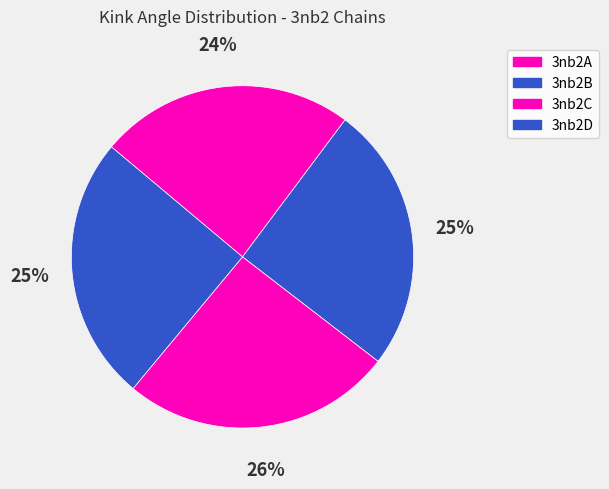

Which slice is the smallest?

3nb2A